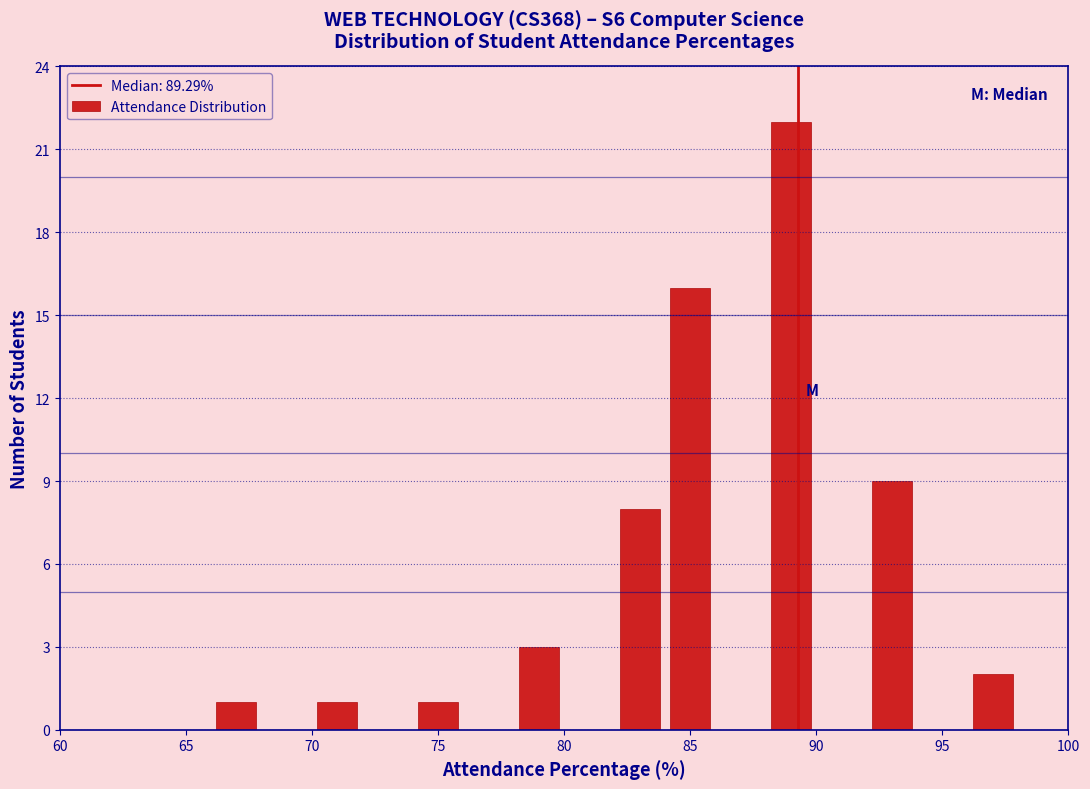

Reading left to right, list every bar in this chart as the range it spans on the x-axis followed by its height. The values are not printed on the chart, so give them approximately, as read against the axis.

60 to 62: 0
62 to 64: 0
64 to 66: 0
66 to 68: 1
68 to 70: 0
70 to 72: 1
72 to 74: 0
74 to 76: 1
76 to 78: 0
78 to 80: 3
80 to 82: 0
82 to 84: 8
84 to 86: 16
86 to 88: 0
88 to 90: 22
90 to 92: 0
92 to 94: 9
94 to 96: 0
96 to 98: 2
98 to 100: 0